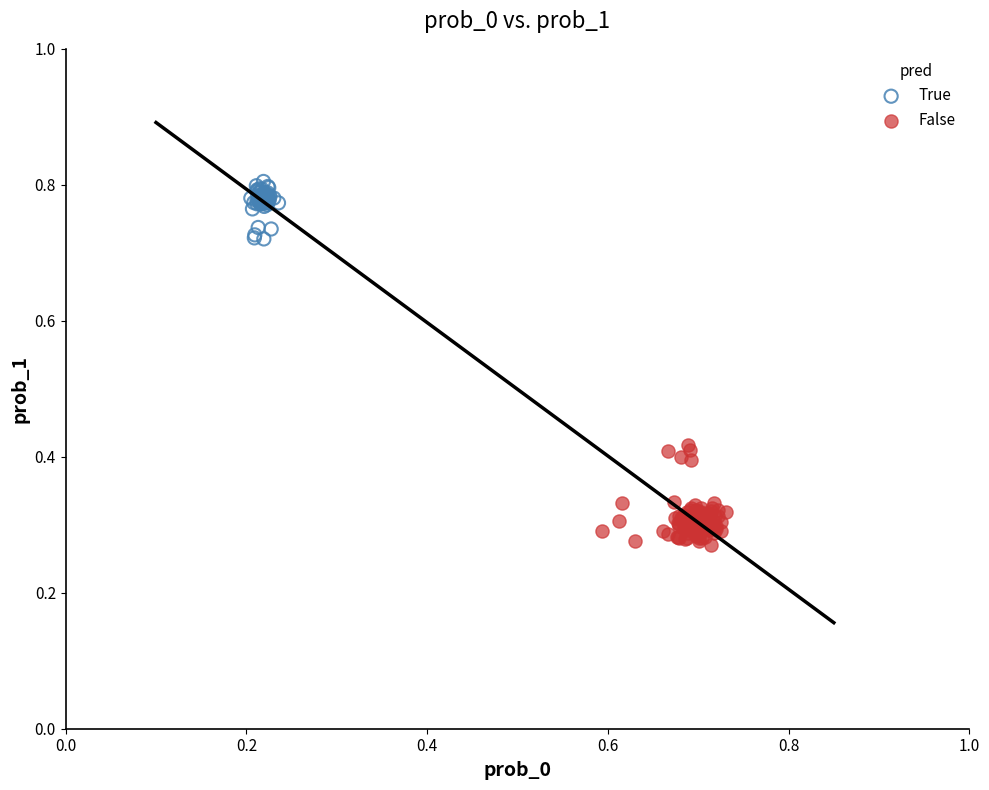

Which series contains the highest Y value?

True